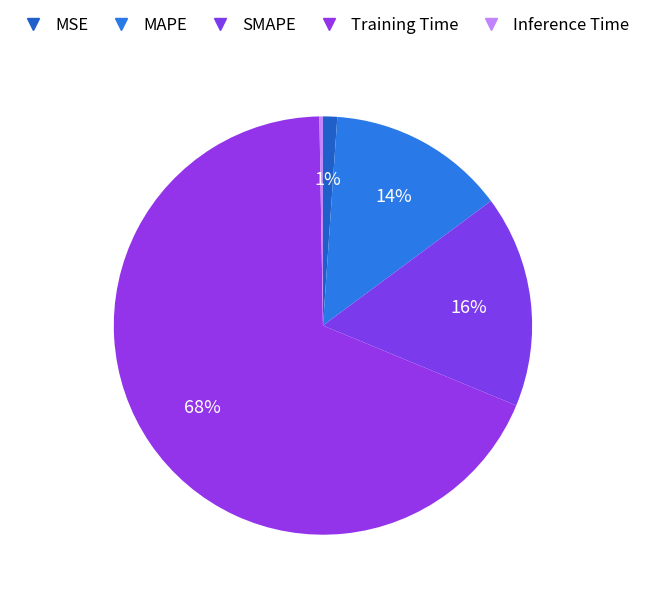

Is there a majority slice in this chart?

Yes